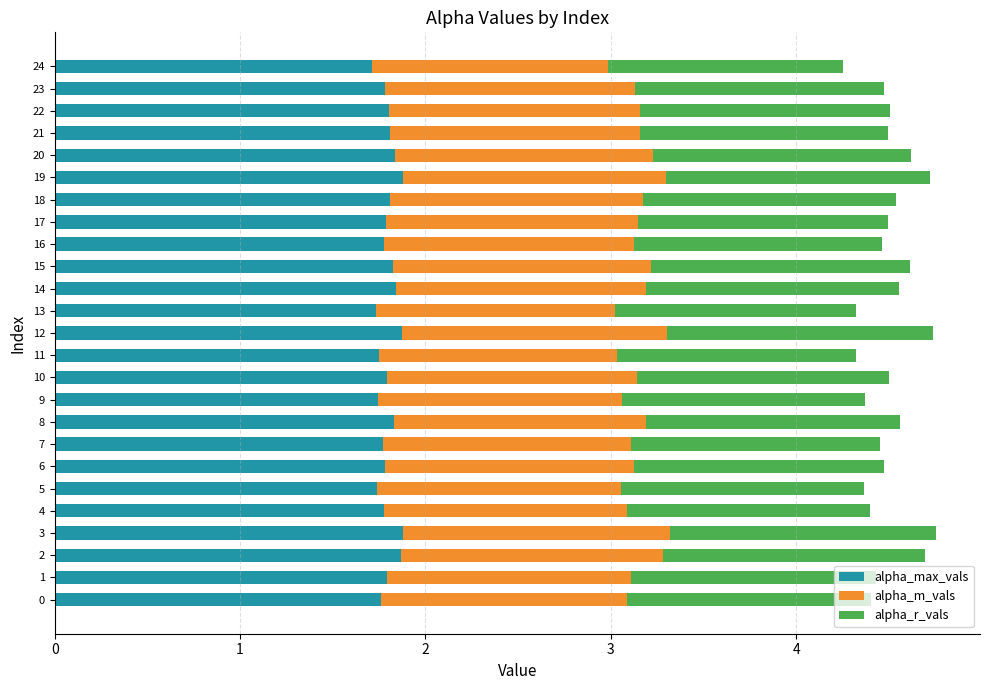

The value of alpha_max_vals at 11 is 0.6. True or false?

False